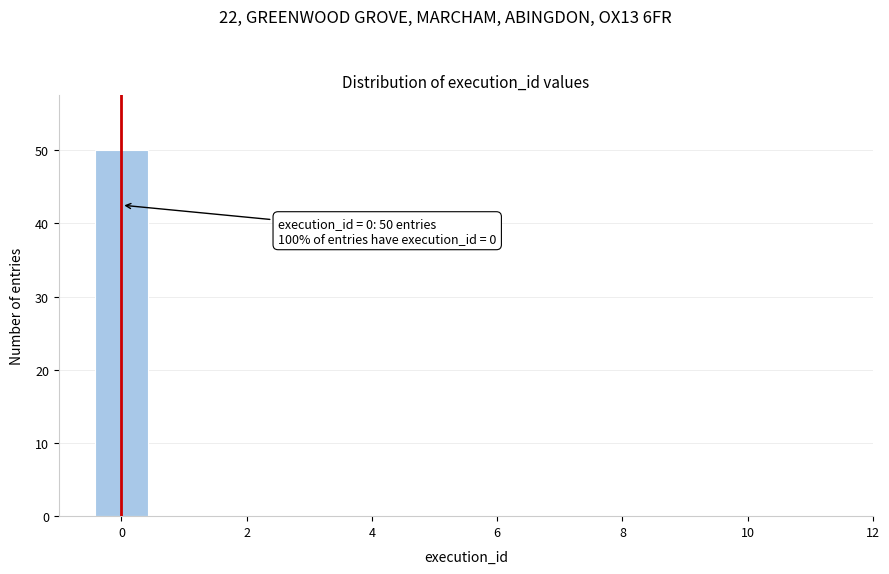

Over which range of the x-axis is the bar tallest?

-0.5 to 0.5